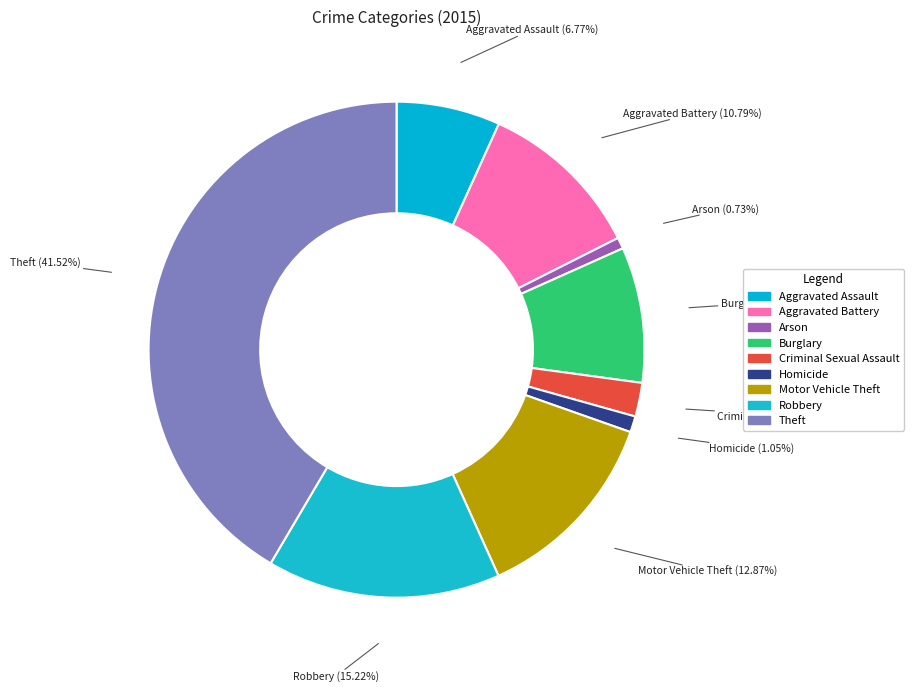

How many slices are in this pie chart?

9